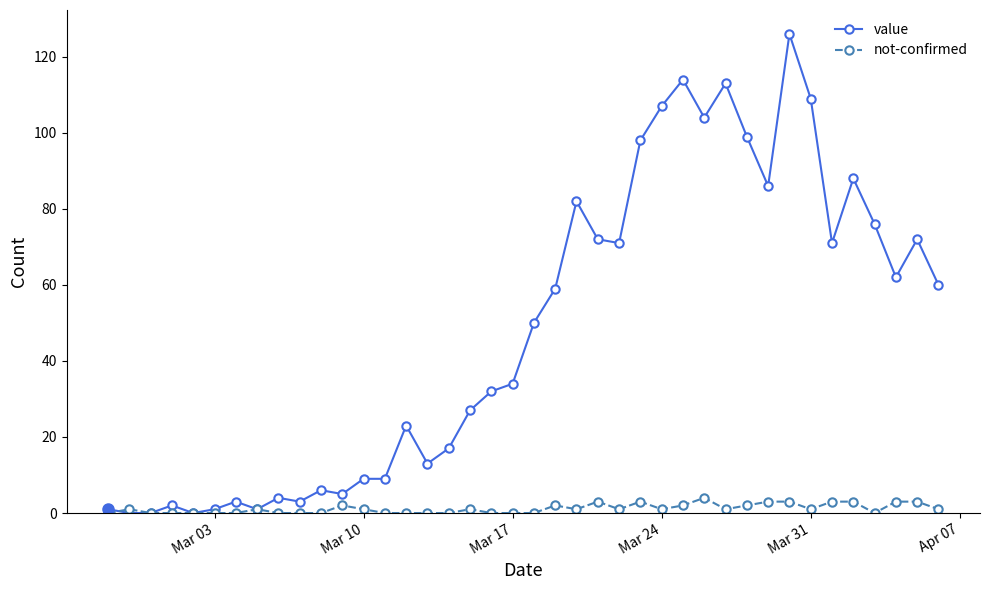

What is the value of the not-confirmed point at the 38th from the left?

3